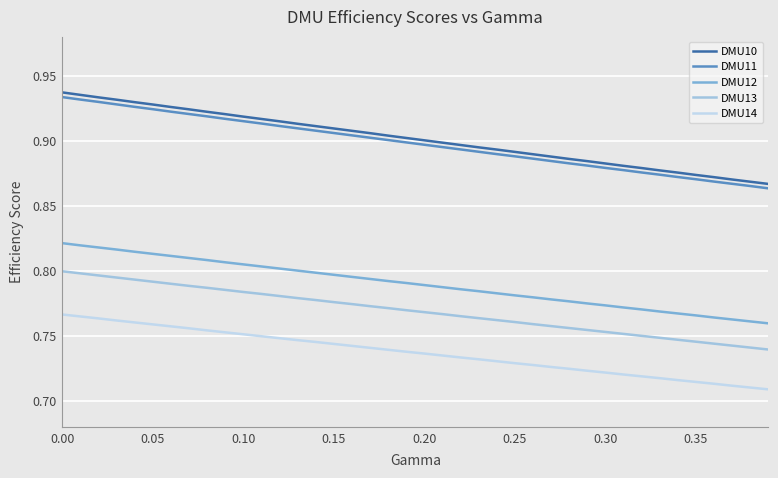

Which series has the widest spread of values?

DMU10